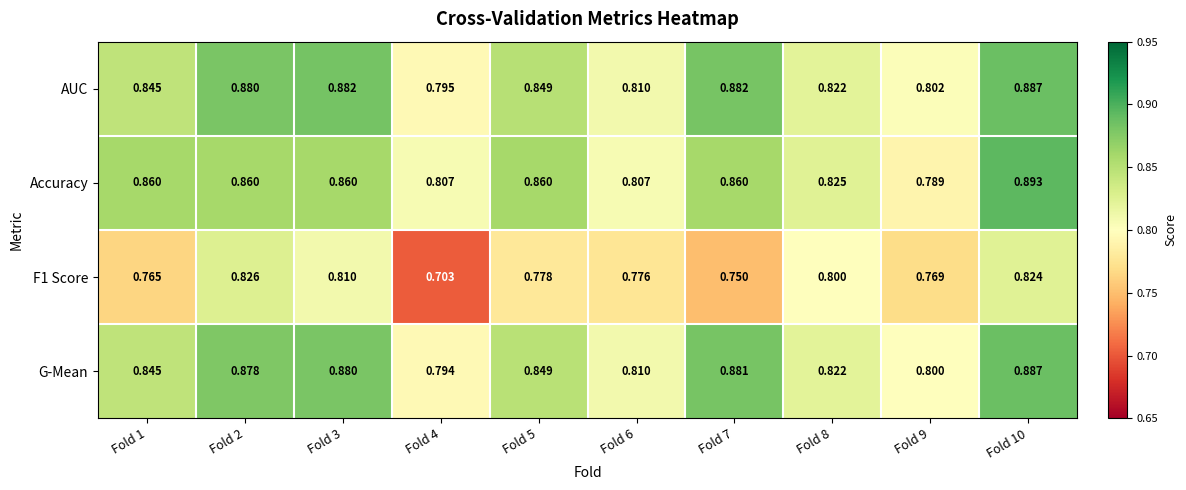

Which series has the largest total across all categories?

AUC